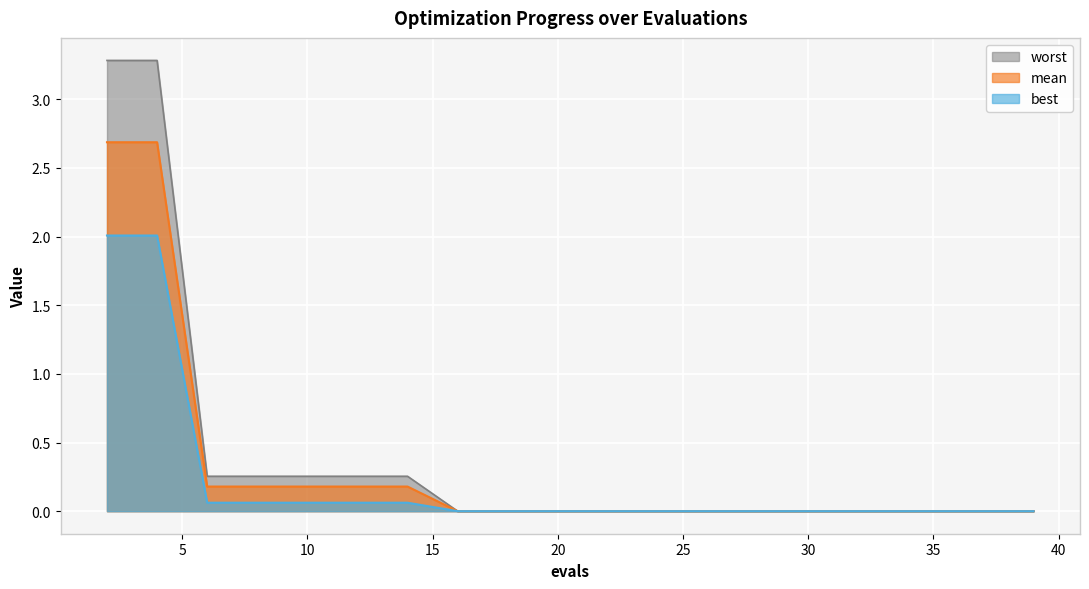

Reading right to left, transcribe all the data shown in this chart.

mean: 39=0.0	37=0.0	35=0.0	33=0.0	31=0.0	30=0.0	28=0.0	26=0.0	24=0.0	22=0.0	20=0.0	18=0.0	16=0.0	14=0.2	12=0.2	10=0.2	8=0.2	6=0.2	4=2.7	2=2.7
best: 39=0.0	37=0.0	35=0.0	33=0.0	31=0.0	30=0.0	28=0.0	26=0.0	24=0.0	22=0.0	20=0.0	18=0.0	16=0.0	14=0.1	12=0.1	10=0.1	8=0.1	6=0.1	4=2.0	2=2.0
worst: 39=0.0	37=0.0	35=0.0	33=0.0	31=0.0	30=0.0	28=0.0	26=0.0	24=0.0	22=0.0	20=0.0	18=0.0	16=0.0	14=0.3	12=0.3	10=0.3	8=0.3	6=0.3	4=3.3	2=3.3